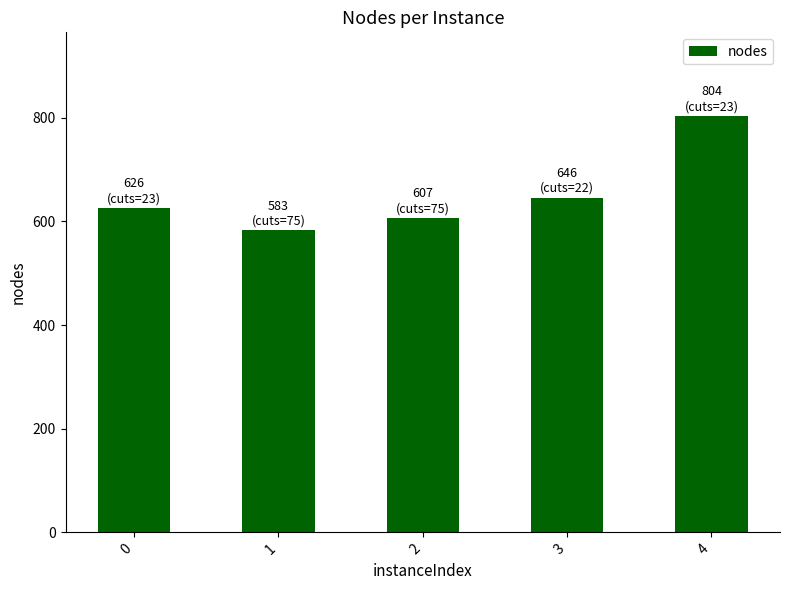

How many bars are there in total?

5